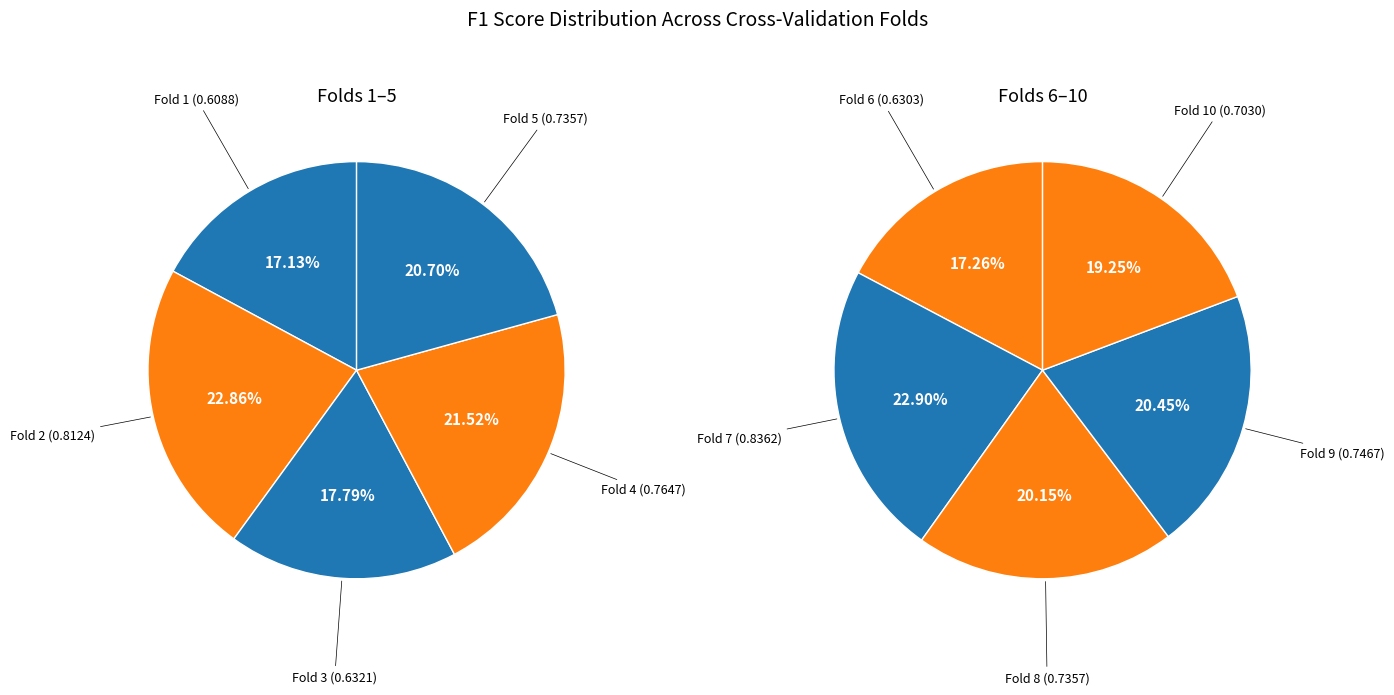

How much of the chart is everything except Fold 3?

91.2%